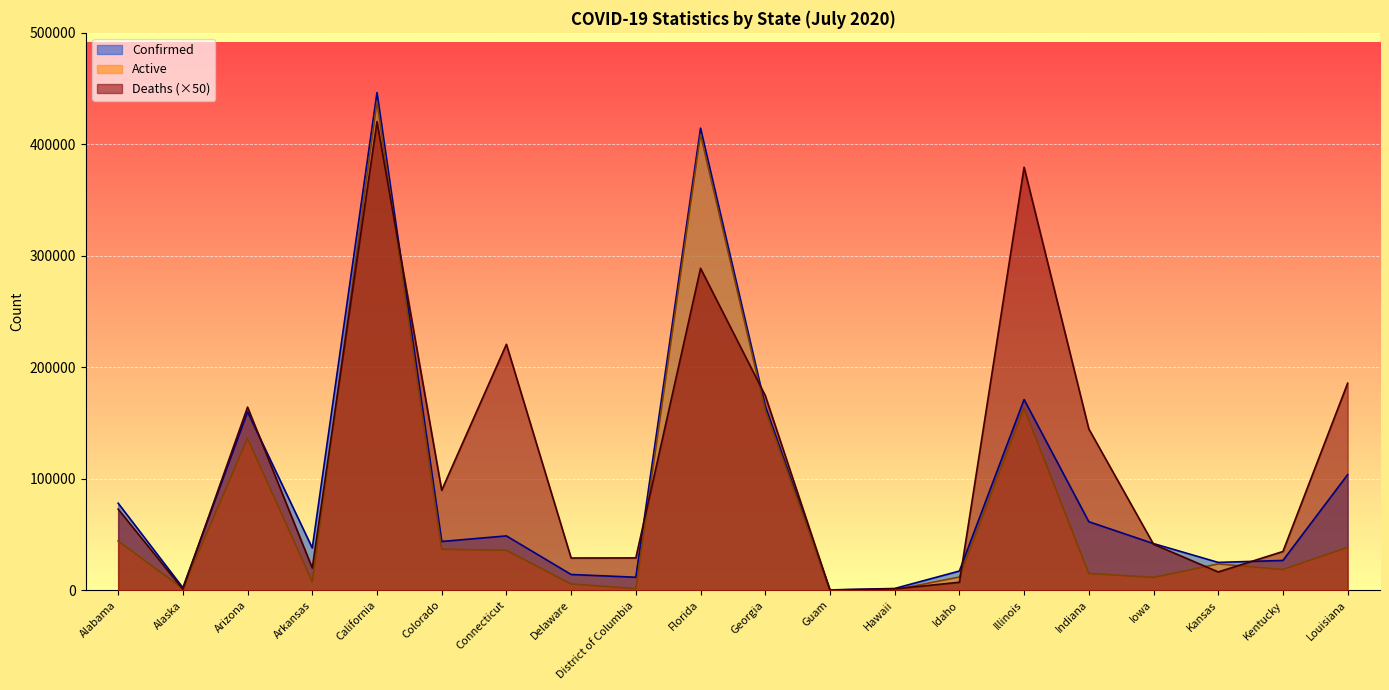

Where does the Active series first go above 23603?

Alabama